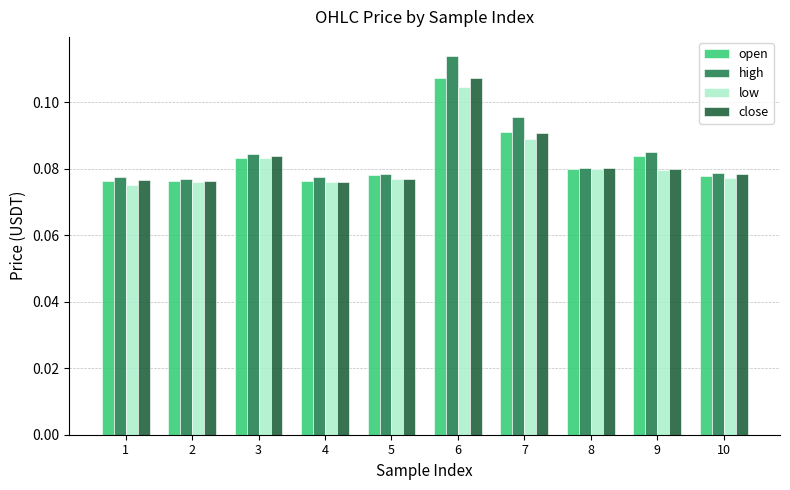

The open series shows 0.0 at 2. True or false?

False